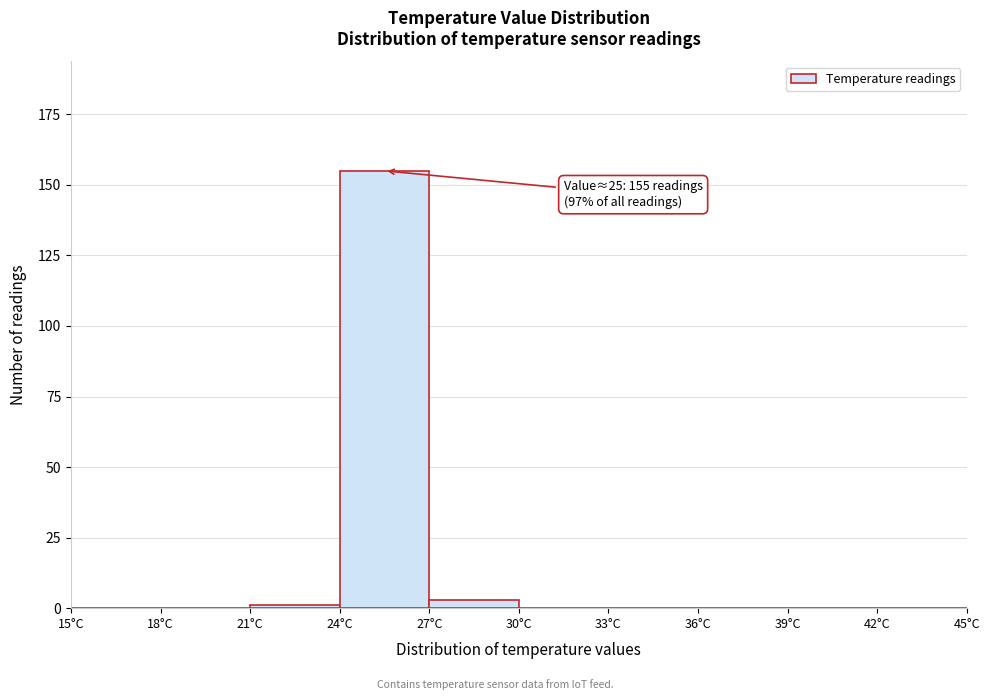

Over which range of the x-axis is the bar tallest?

24 to 27